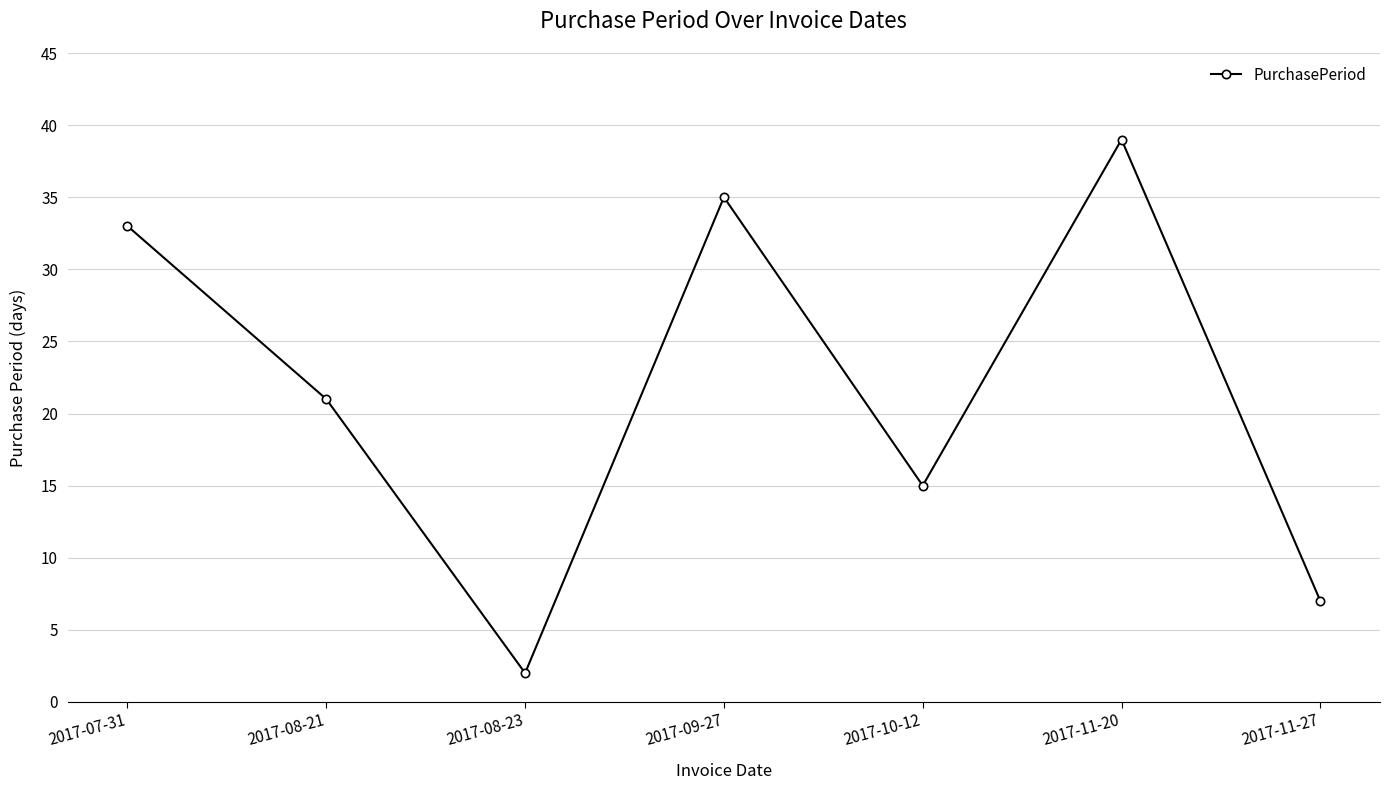

Reading right to left, what are all the values shown in this chart?

2017-11-27=7	2017-11-20=39	2017-10-12=15	2017-09-27=35	2017-08-23=2	2017-08-21=21	2017-07-31=33